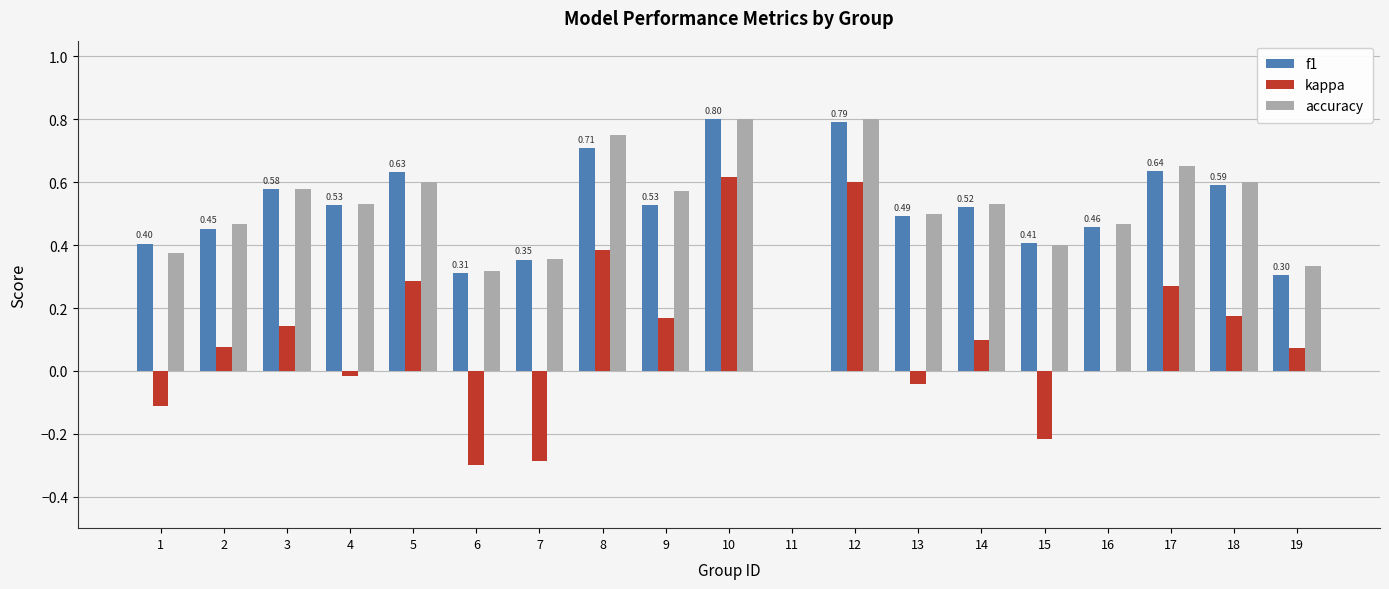

What is the total value across all series at 18?

1.4